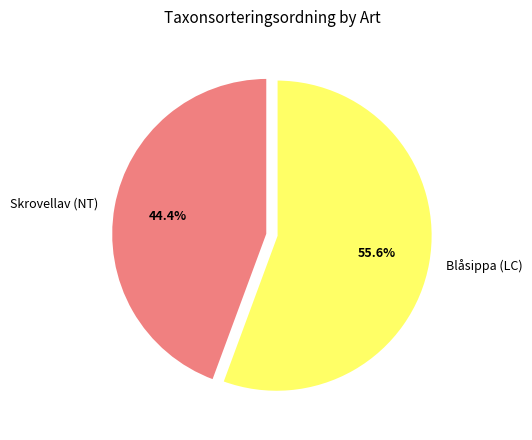

Does Skrovellav (NT) account for over 50% of the chart?

No